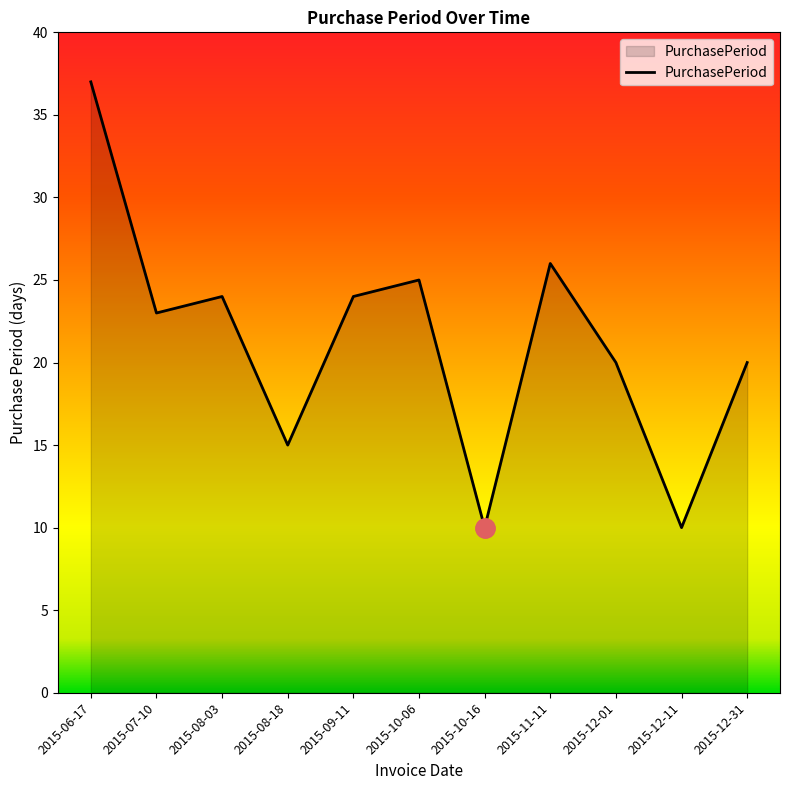

Where does the data first go above 23?

2015-06-17